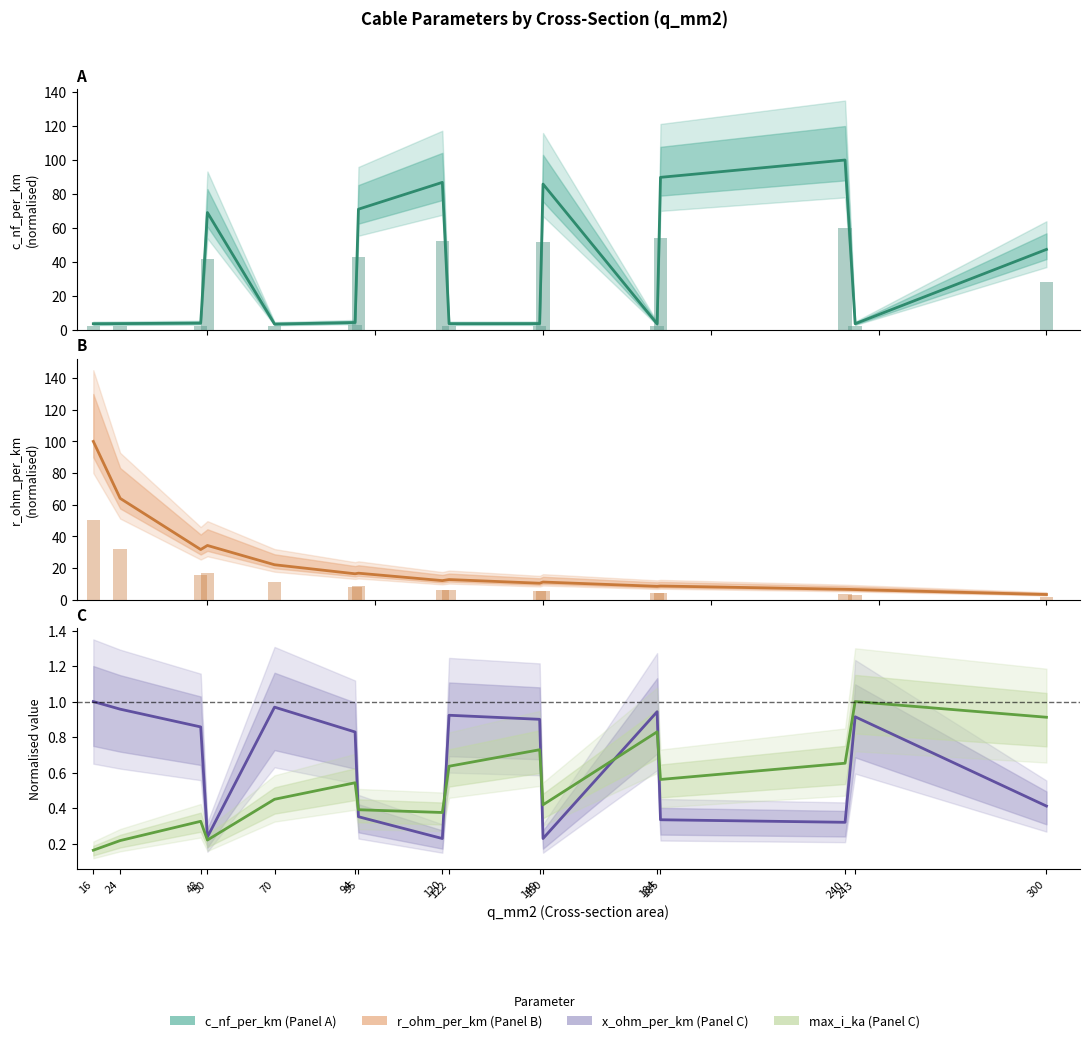

At which category is the sum across all series the highest?

240